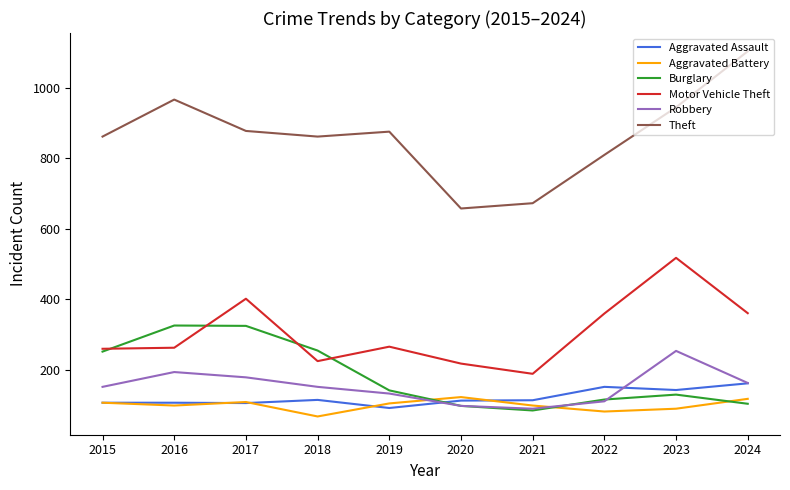

What is the difference between the highest and lowest values at 2015?

755